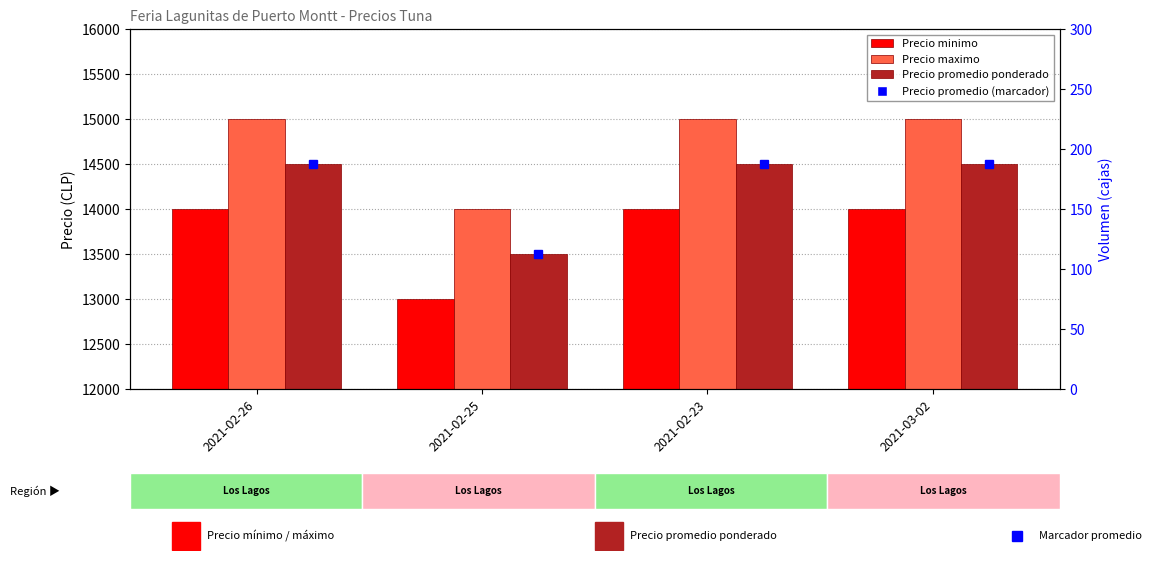

What is the value of the Precio promedio ponderado bar at the 1st from the left?

14500